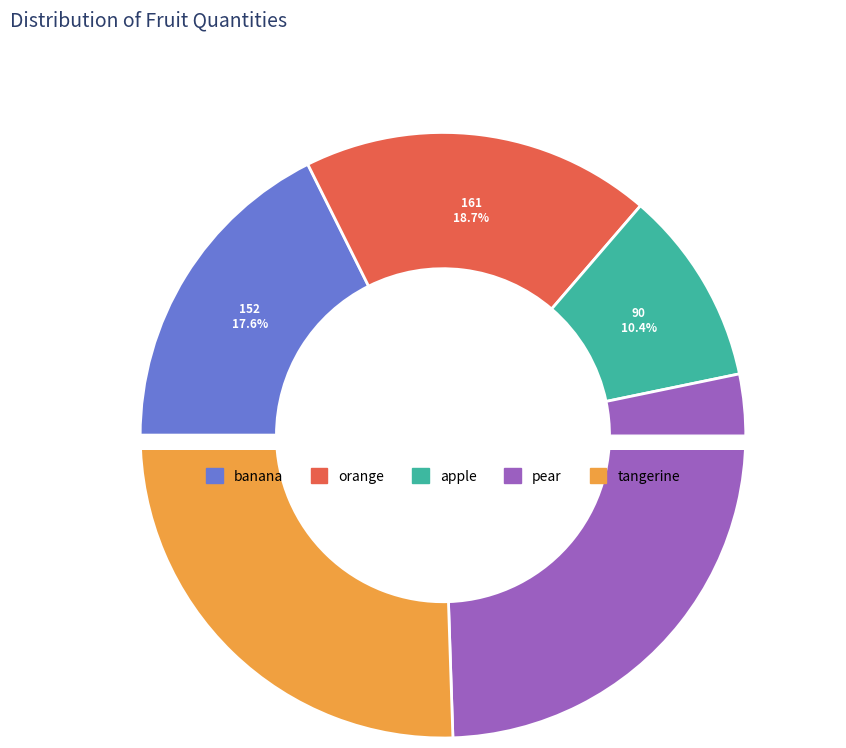

Is there any slice that represents more than half of the pie?

No